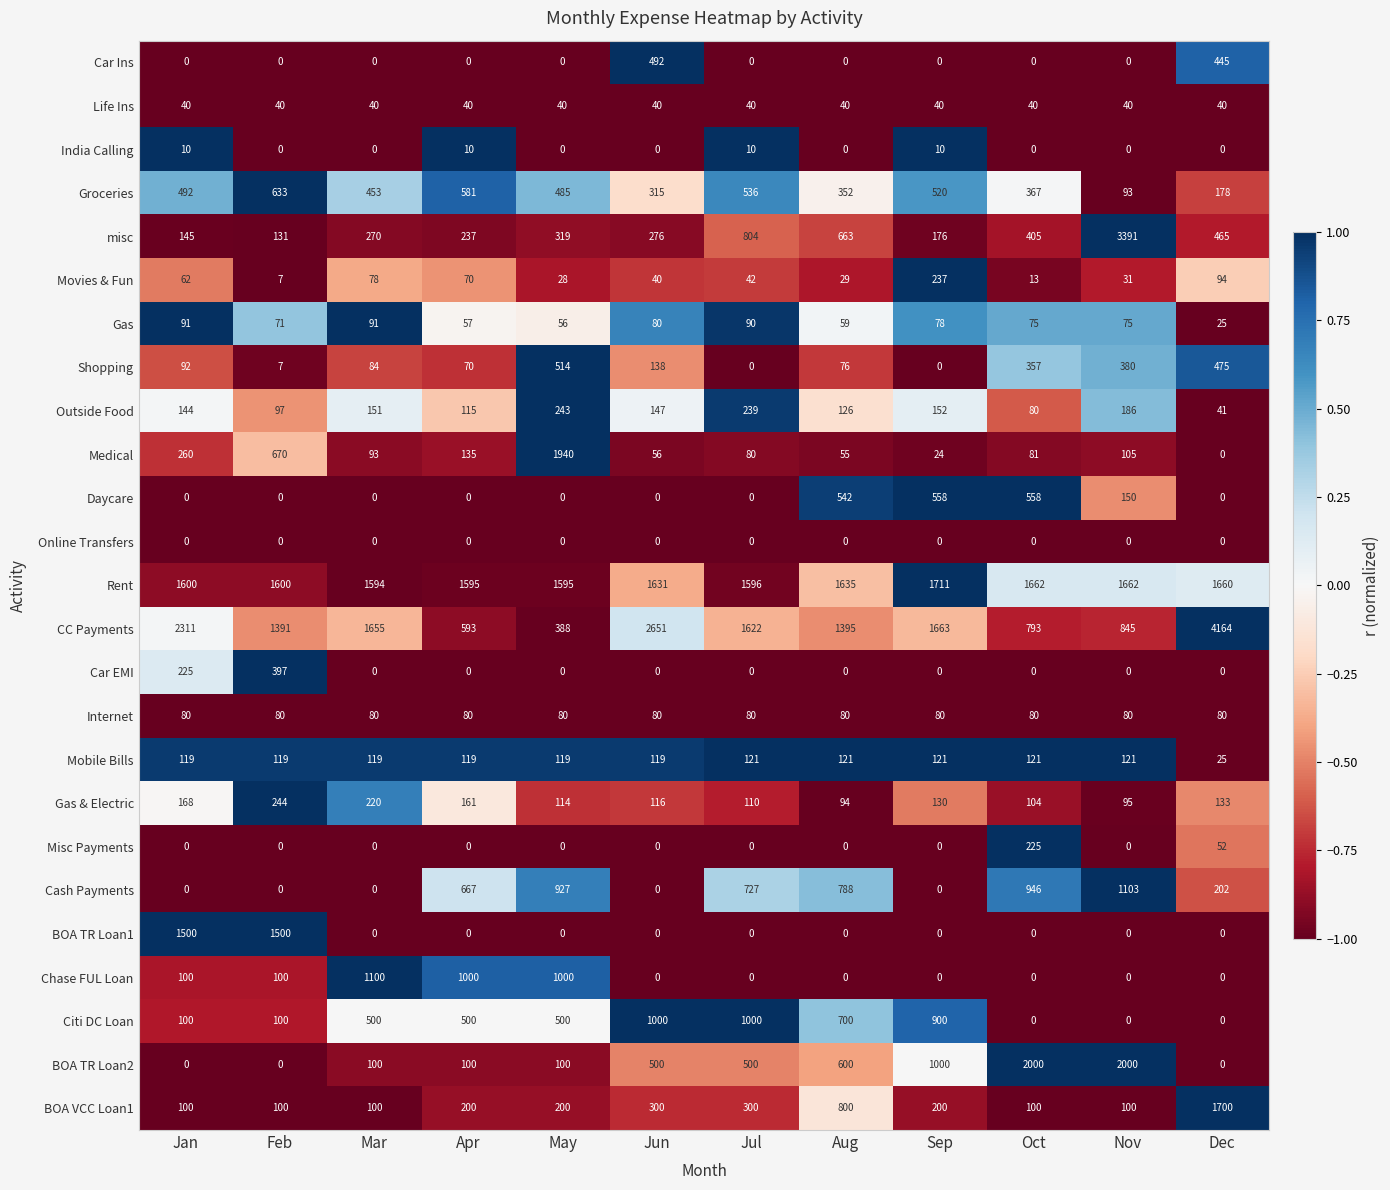

Which series has the largest range (max minus min)?

CC Payments